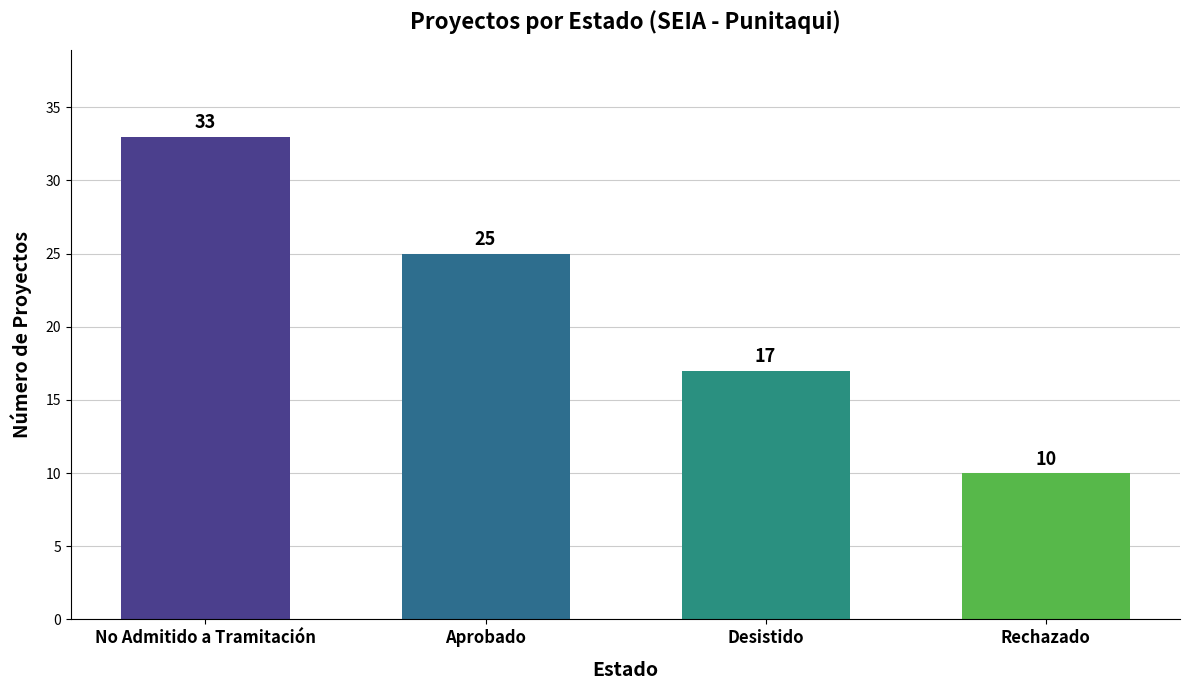

What is the label of the 4th bar from the left?

Rechazado